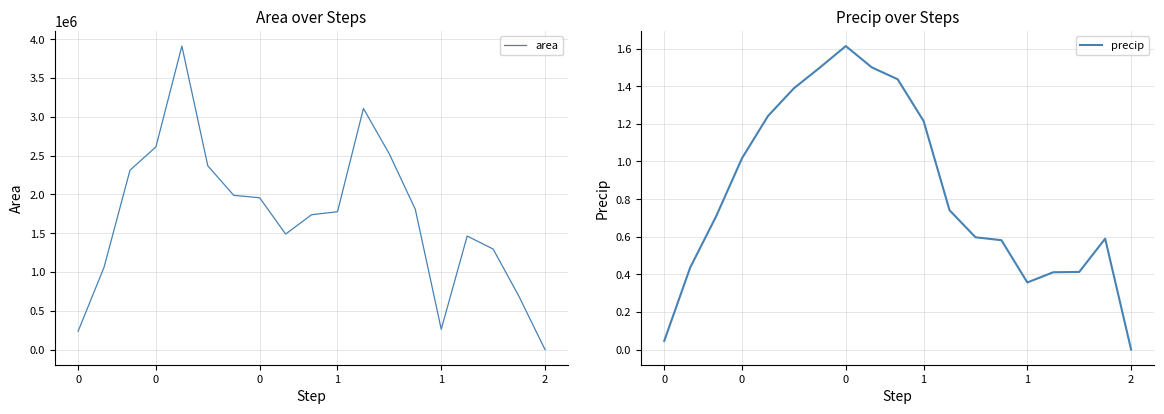

True or false: precip has a value of 0.0 at 0.

True